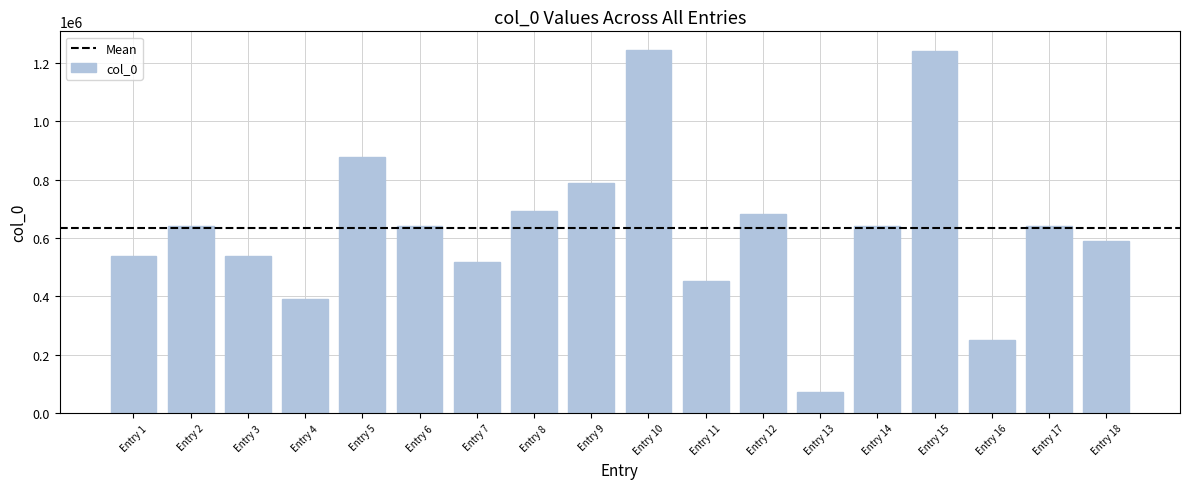

Between Entry 5 and Entry 1, which is larger?

Entry 5